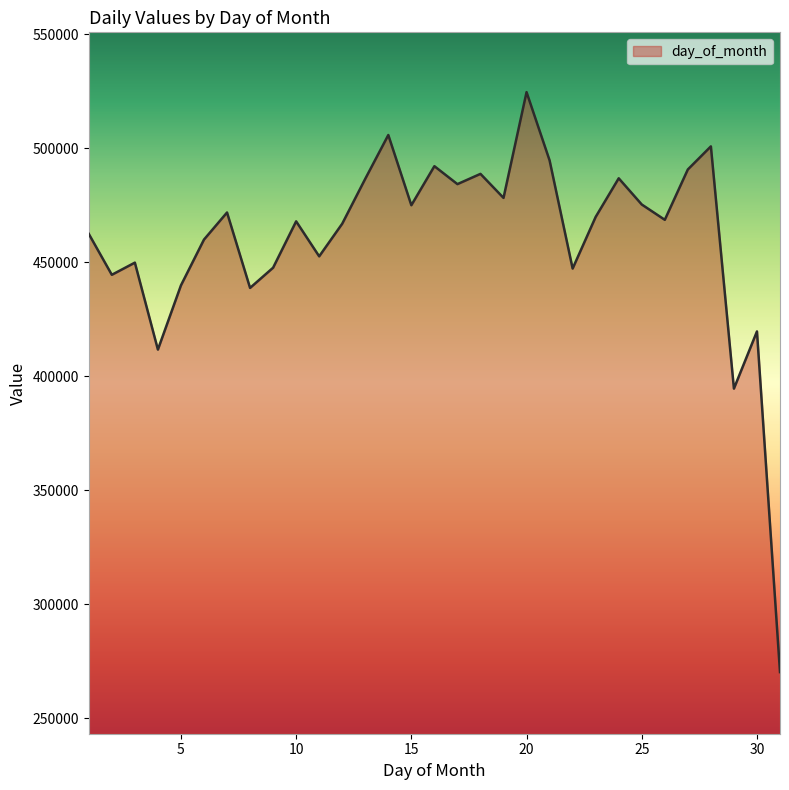

What is the minimum value shown in the chart?

270288